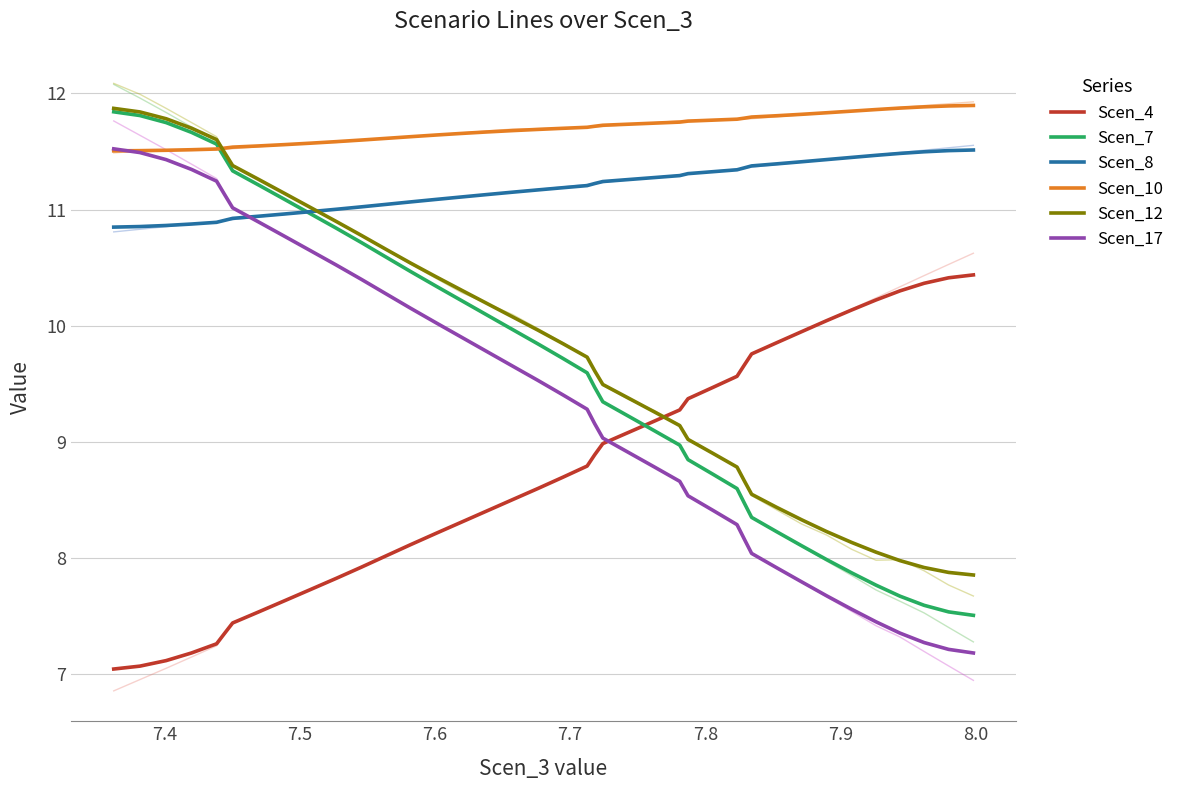

What is the highest value of the Scen_8 series?

11.5